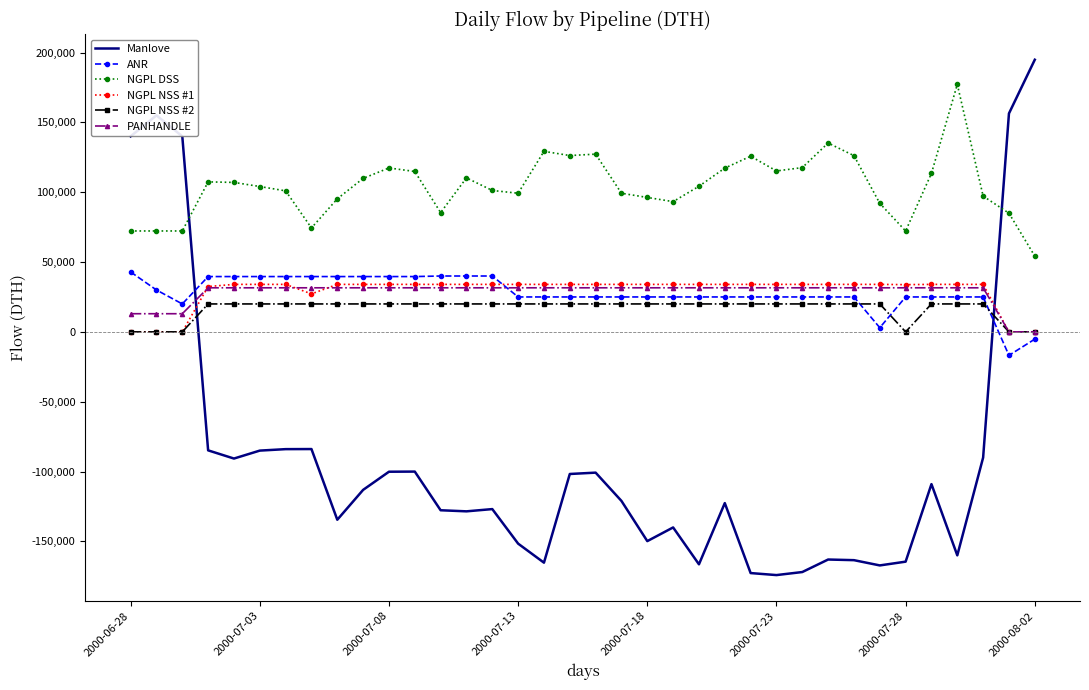

What is the average value of the NGPL DSS series?

104118